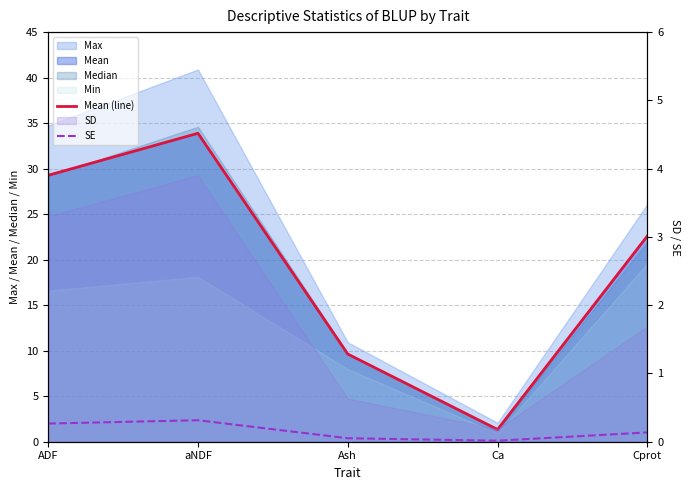

What is the spread (max minus min) of values at Cprot?

22.5